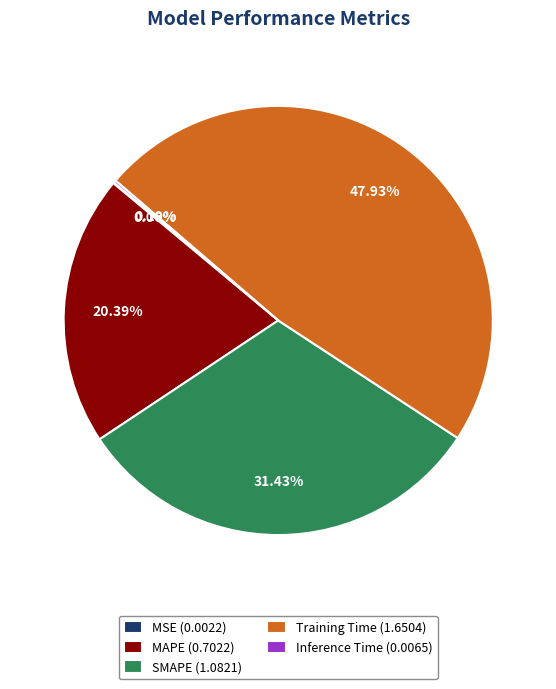

Is Training Time the majority of the pie?

No